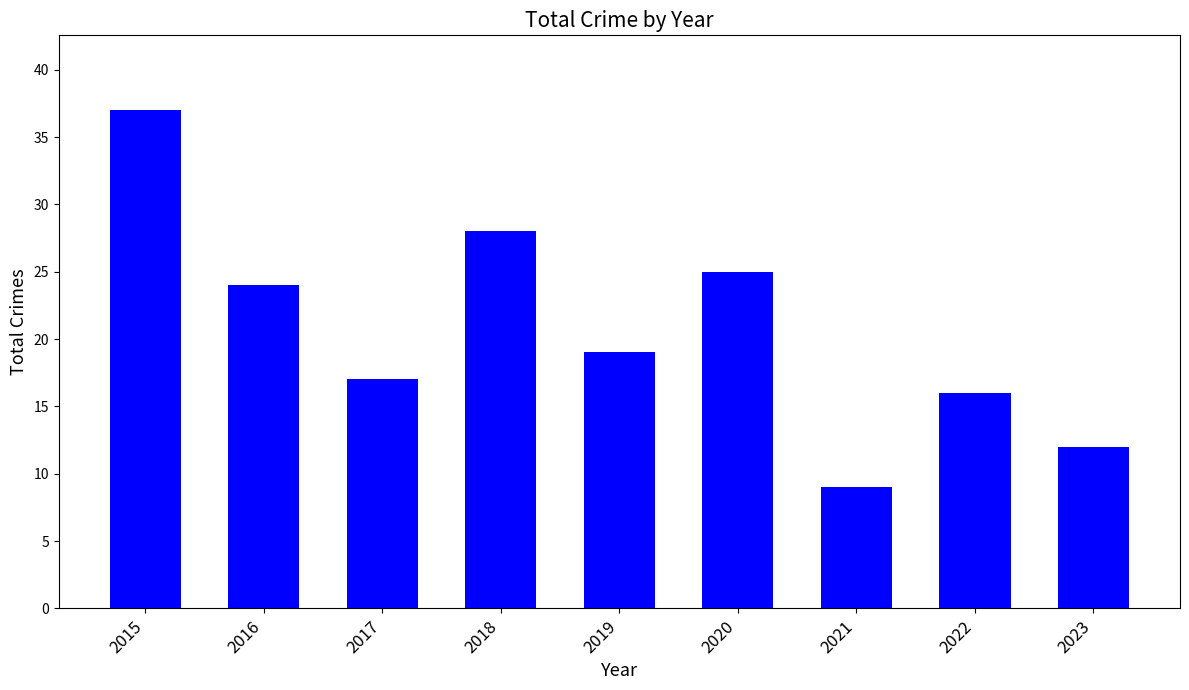

How many bars are there in total?

9